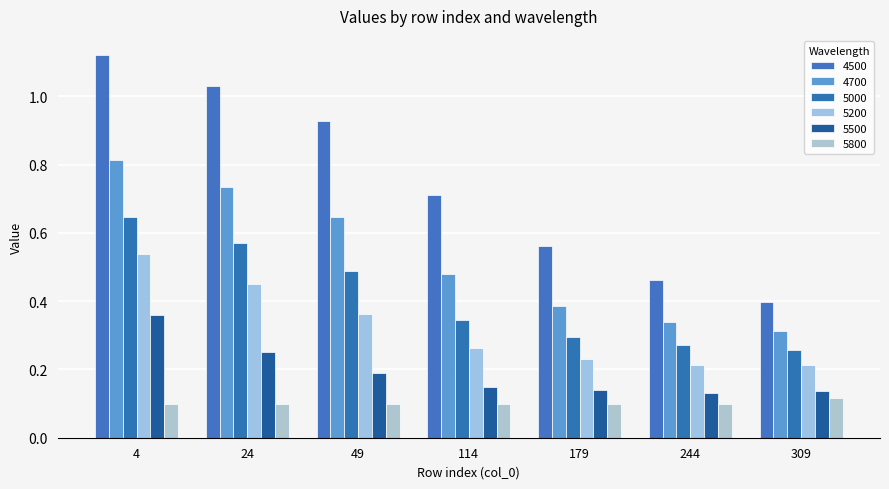

Read the 5200 value at 24.

0.4